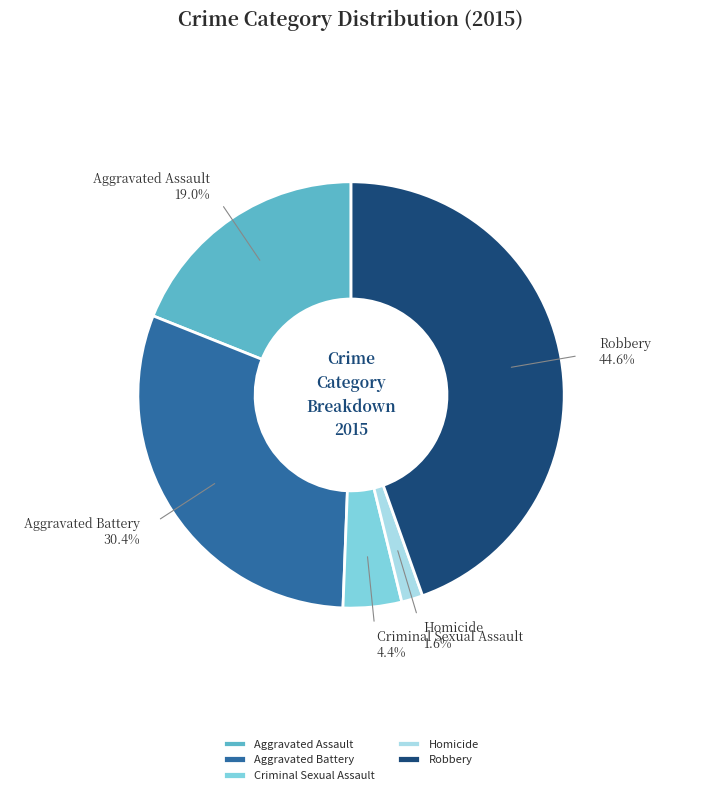

Which slice is the smallest?

Homicide